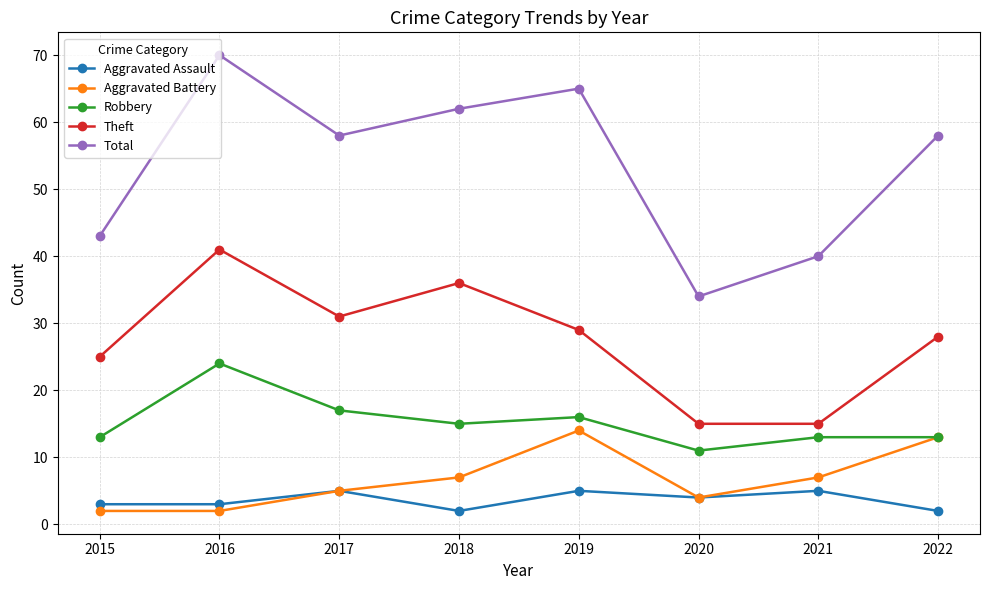

At which label does Robbery reach its peak?

2016